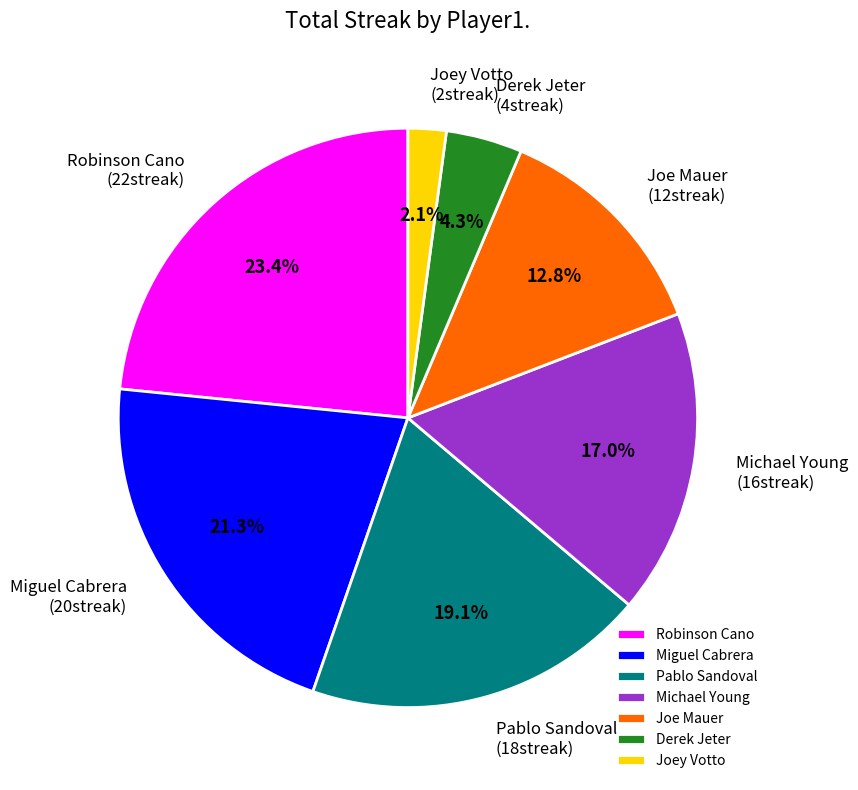

Count the number of slices in the pie.

7